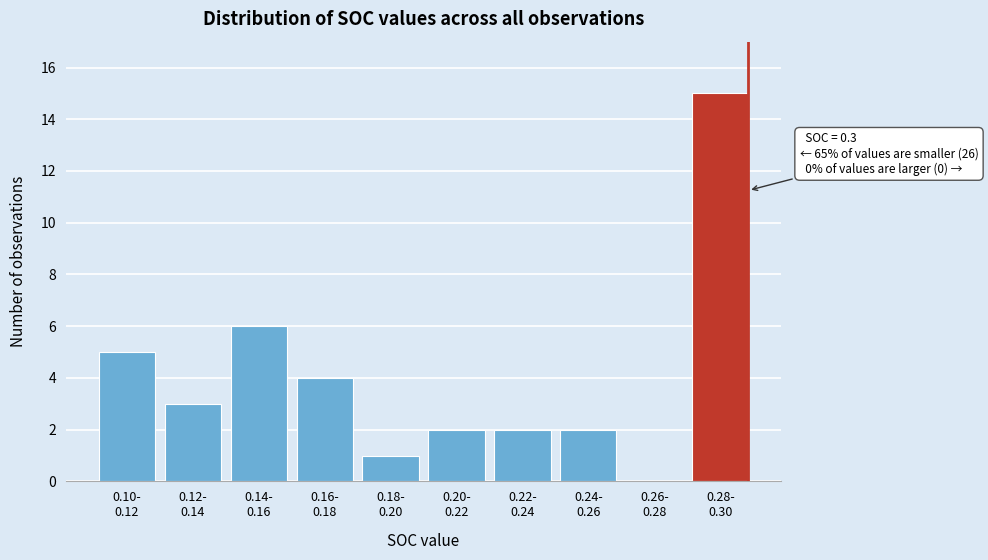

What is the greatest value displayed?

15